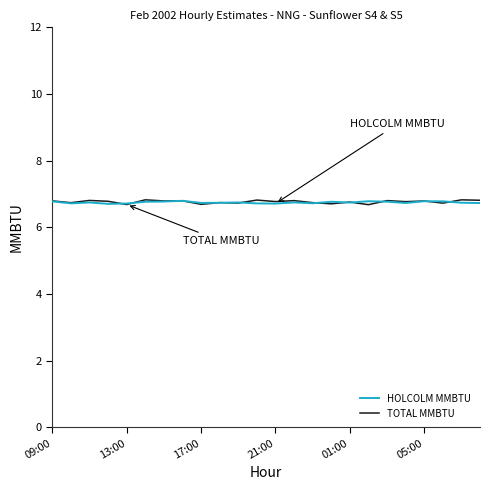

What is the lowest value of the HOLCOLM MMBTU series?

6.7